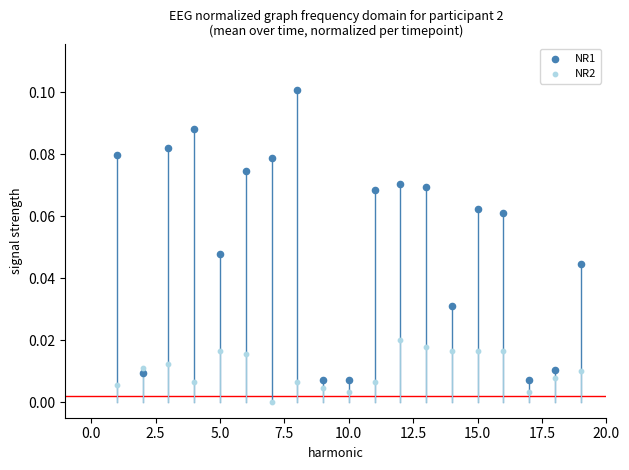

What is the X range (max minus min) for the scatter plot?

18.0